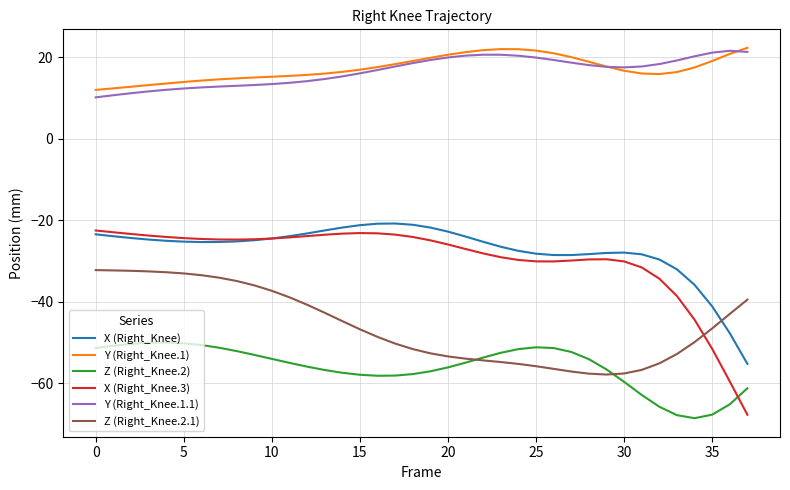

After their last crossing, which series has the higher values: X (Right_Knee.3) or Z (Right_Knee.2.1)?

Z (Right_Knee.2.1)